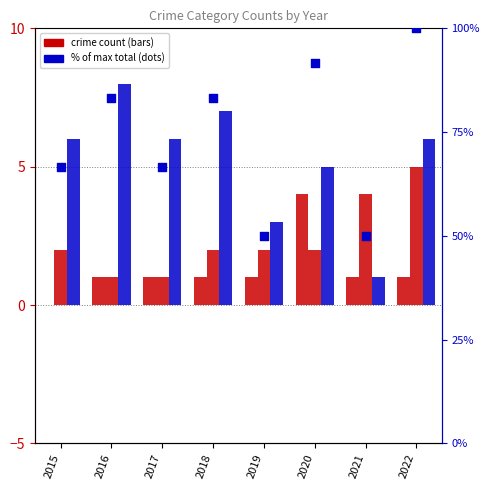

Which series reaches the maximum Y coordinate?

% of max total